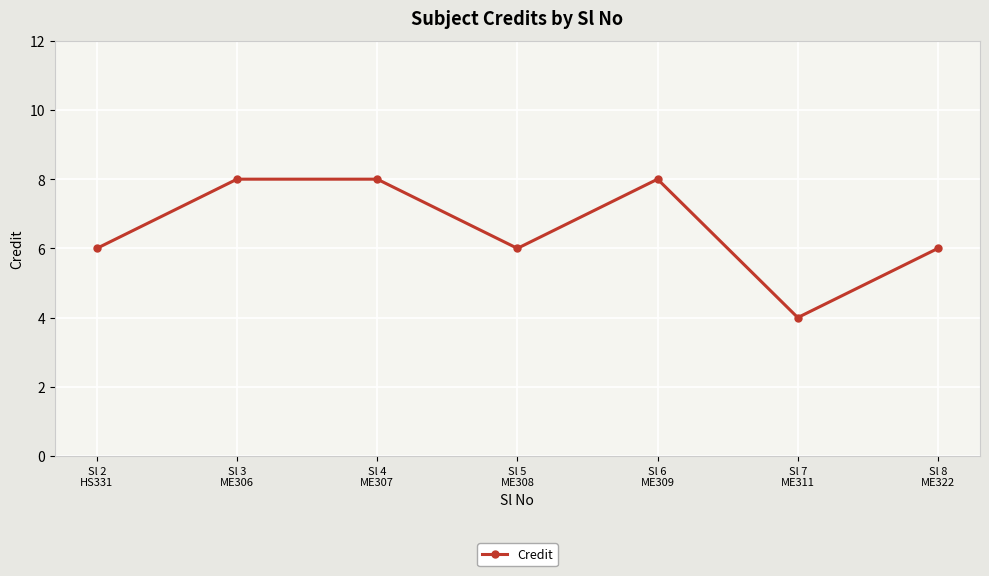

Which label corresponds to the smallest value in the chart?

Sl 7
ME311